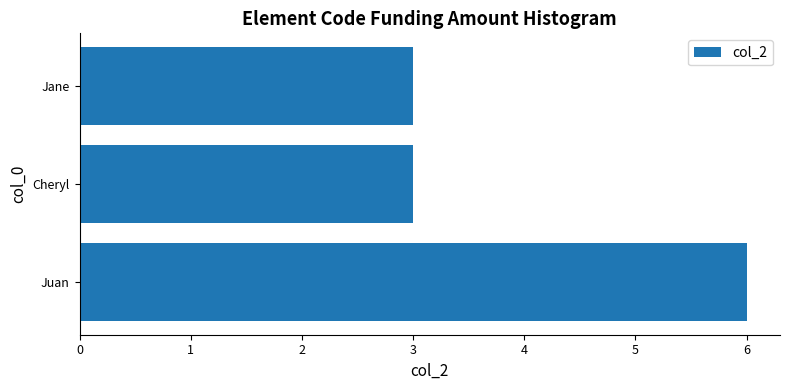

What is the approximate value at Juan?

6